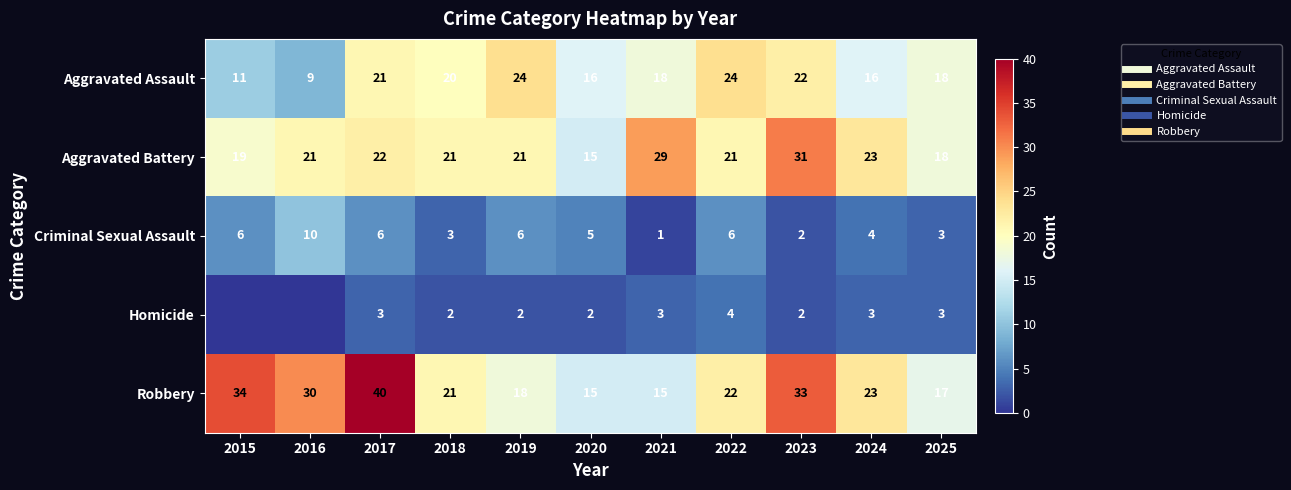

Which series changed the most between 2017 and 2020?

Robbery